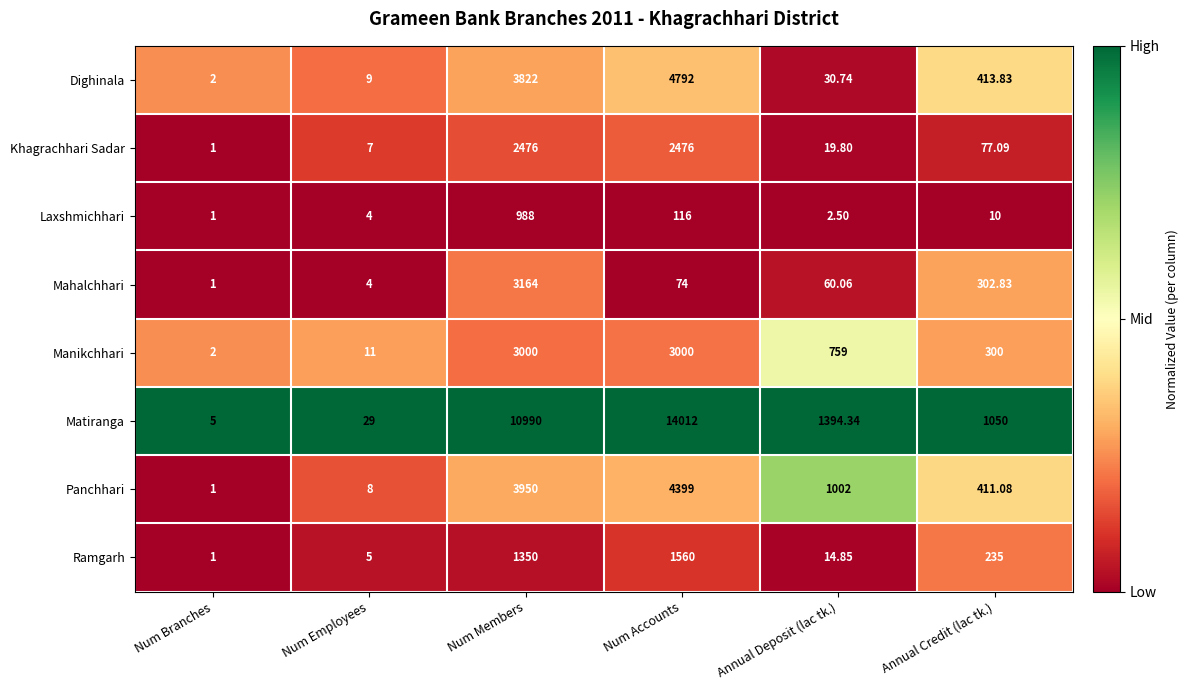

Is the value of Manikchhari at Num Members greater than the value of Khagrachhari Sadar at Annual Deposit (lac tk.)?

Yes